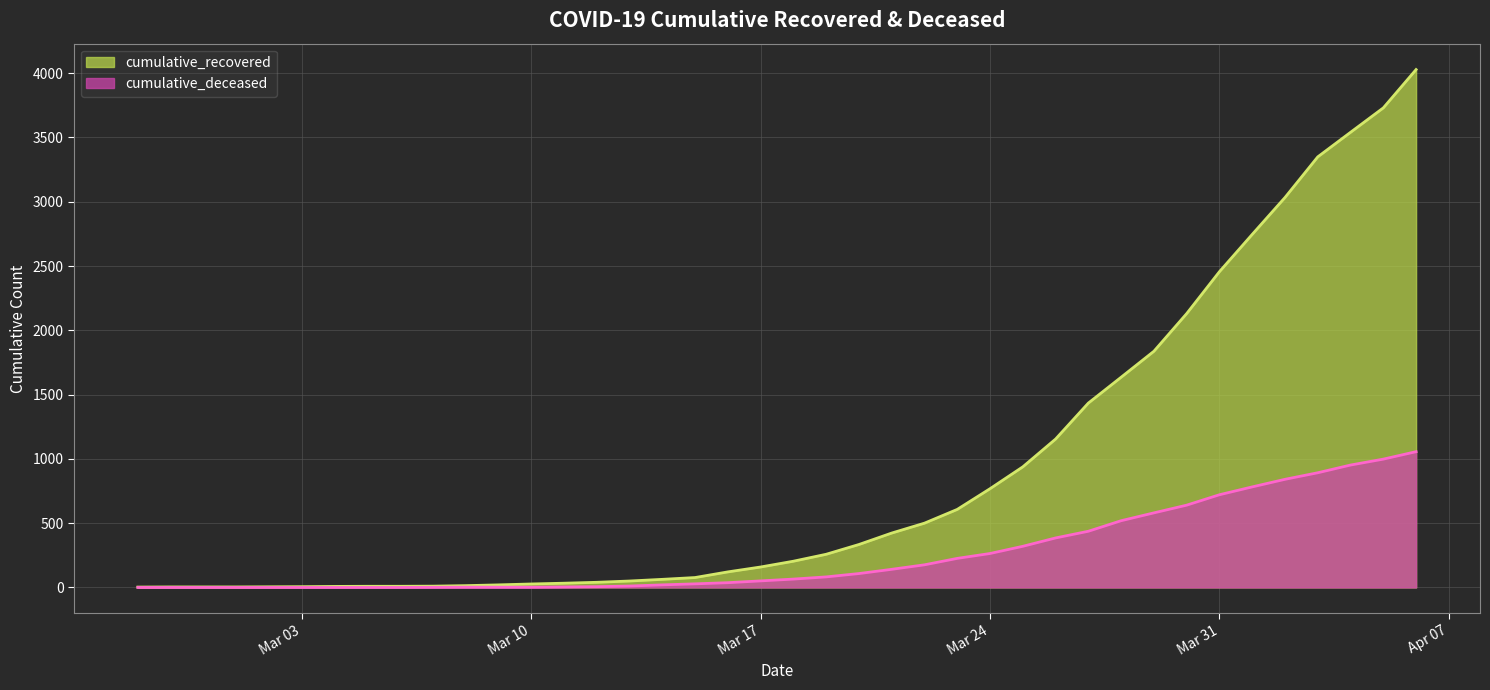

How many values in the cumulative_recovered series exceed 204?

19